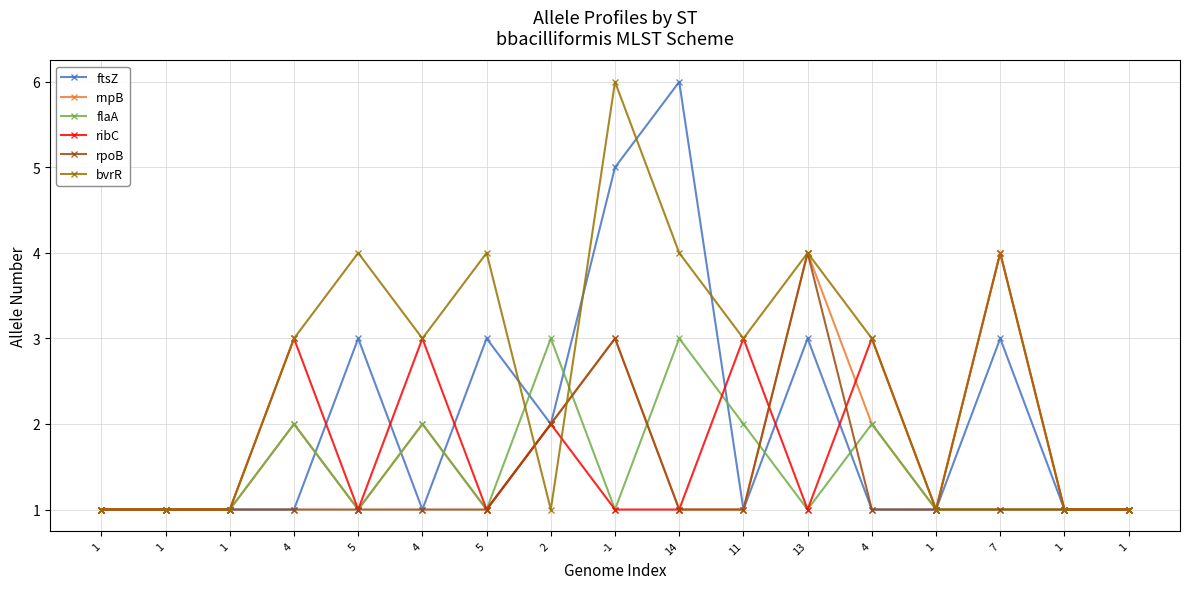

At which category does the chart reach its minimum across all series?

1